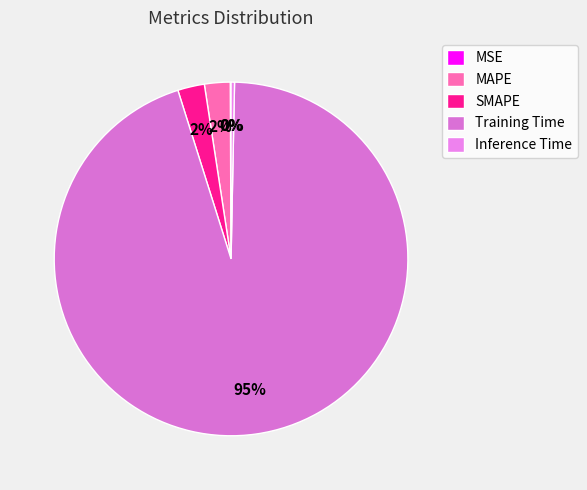

To the nearest percent, what portion does MAPE represent?

2%